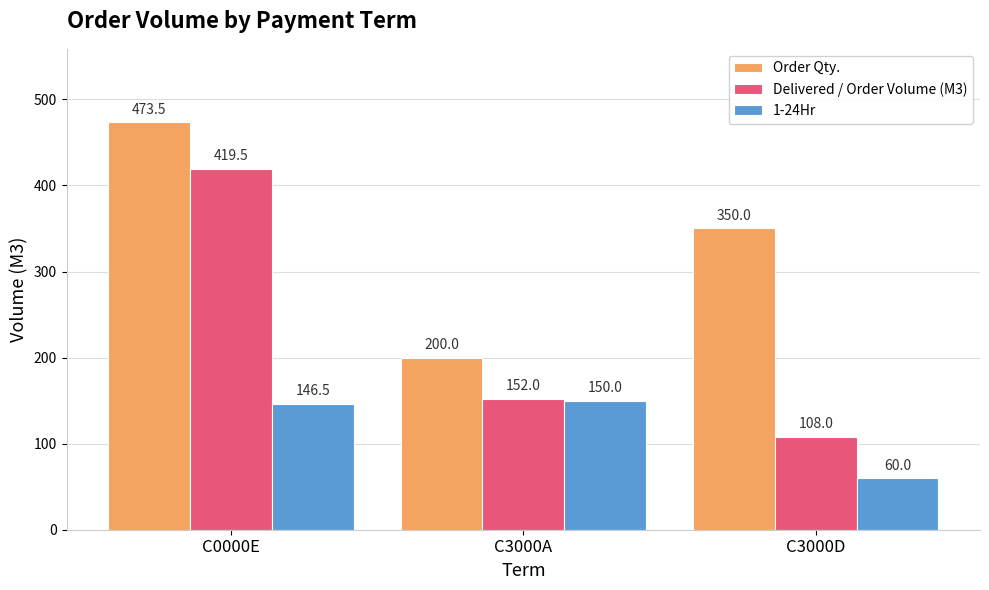

How many bars are there in total?

9